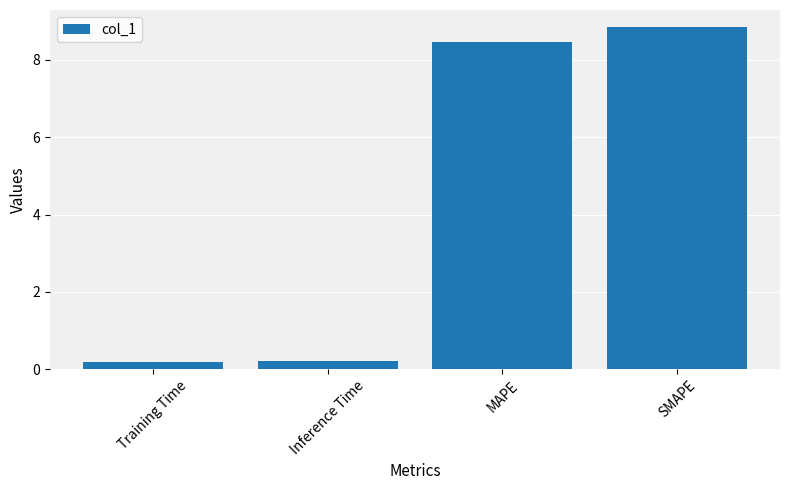

Reading left to right, list all the values displayed in this chart.

Training Time=0.2	Inference Time=0.2	MAPE=8.5	SMAPE=8.8